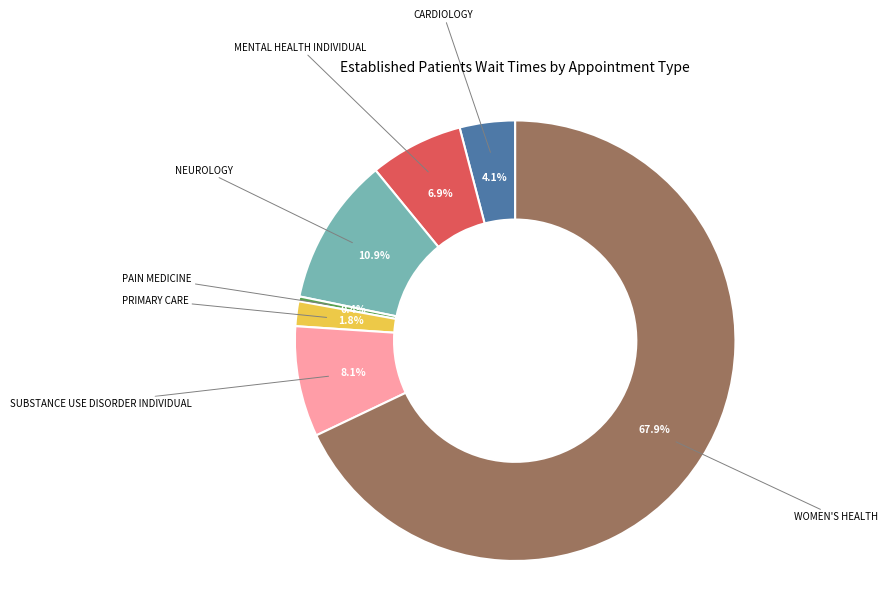

Does any single category account for the majority?

Yes